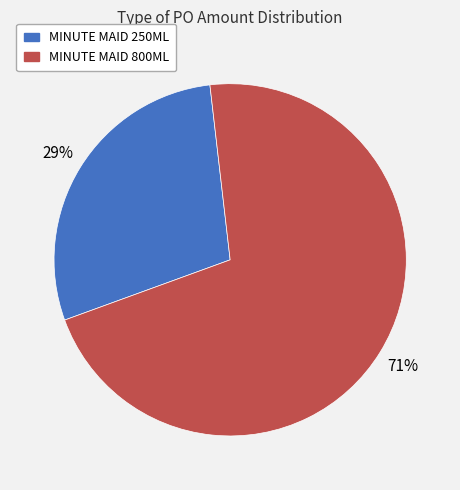

Is there a majority slice in this chart?

Yes